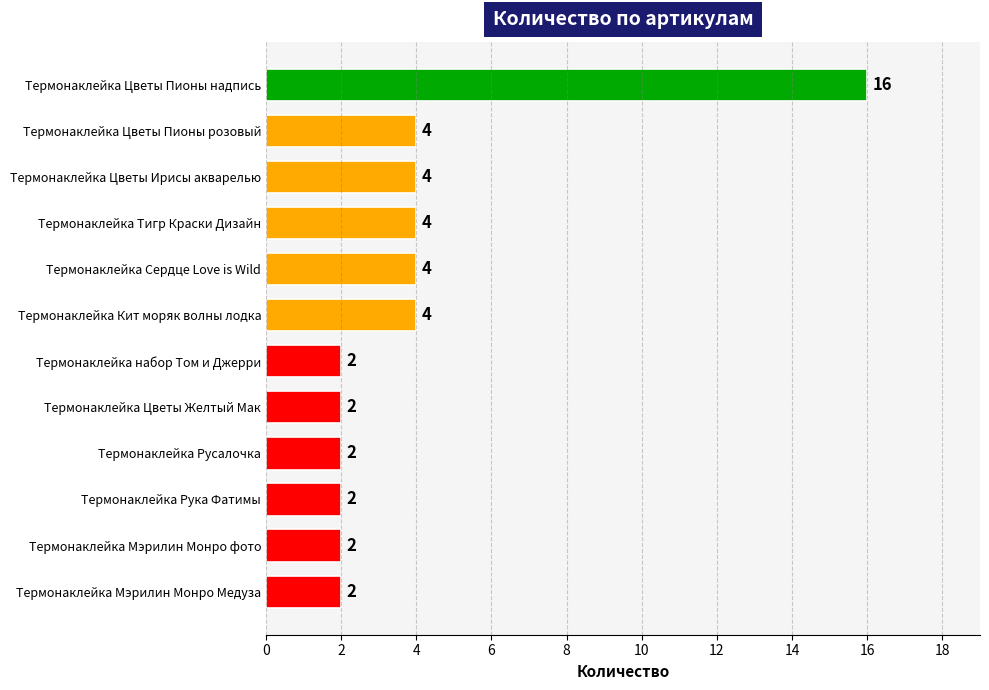

Between Термонаклейка Цветы Желтый Мак and Термонаклейка Цветы Ирисы акварелью, which is larger?

Термонаклейка Цветы Ирисы акварелью